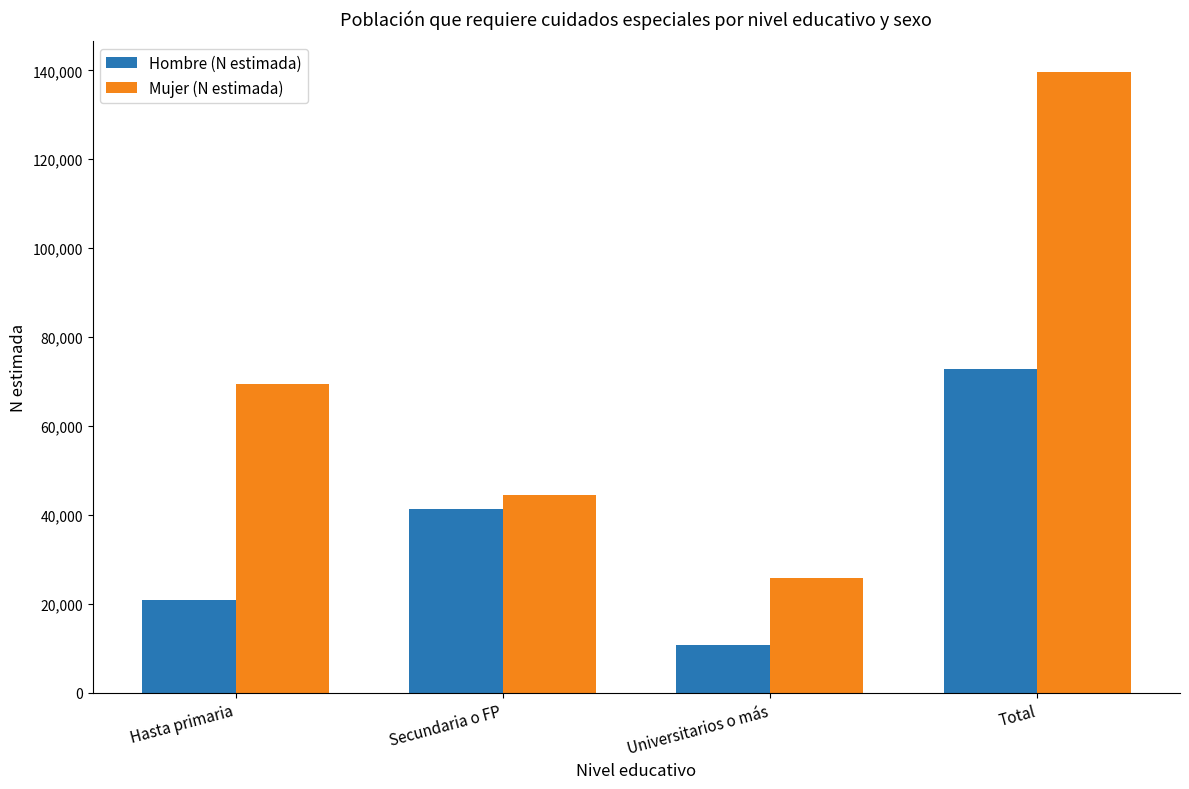

How many data points does each series have?

4